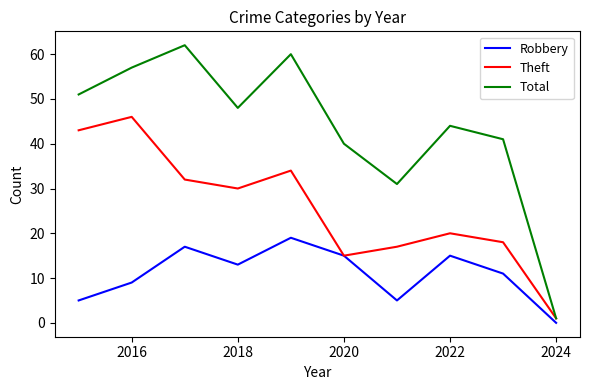

Which series has the widest spread of values?

Total